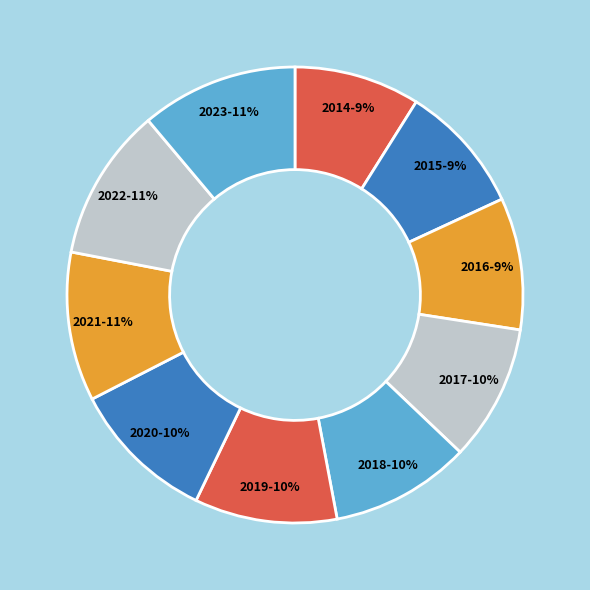

Combined, do 2017 and 2021 account for over 50%?

No